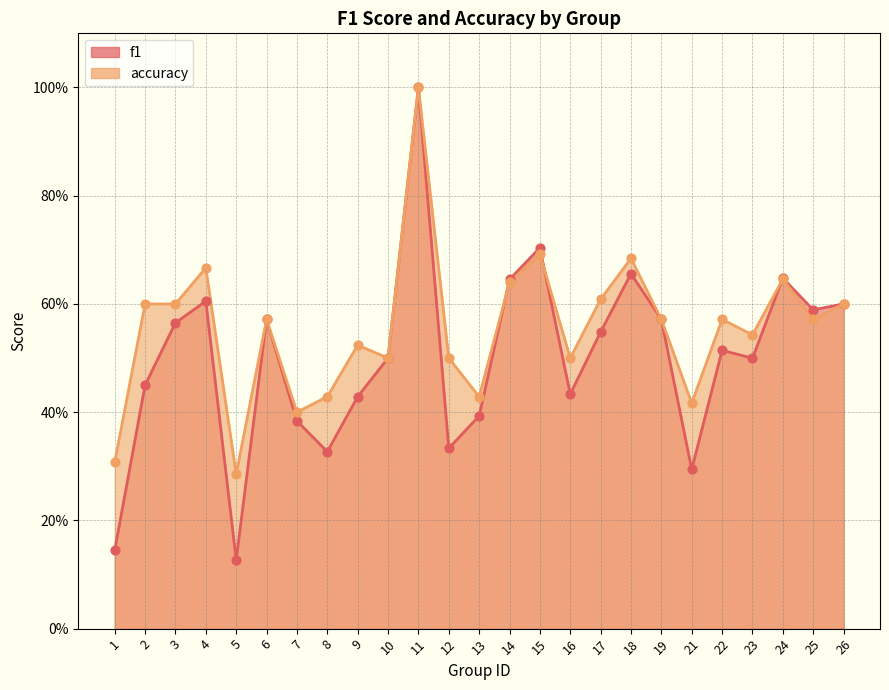

Which series has the largest total across all categories?

accuracy